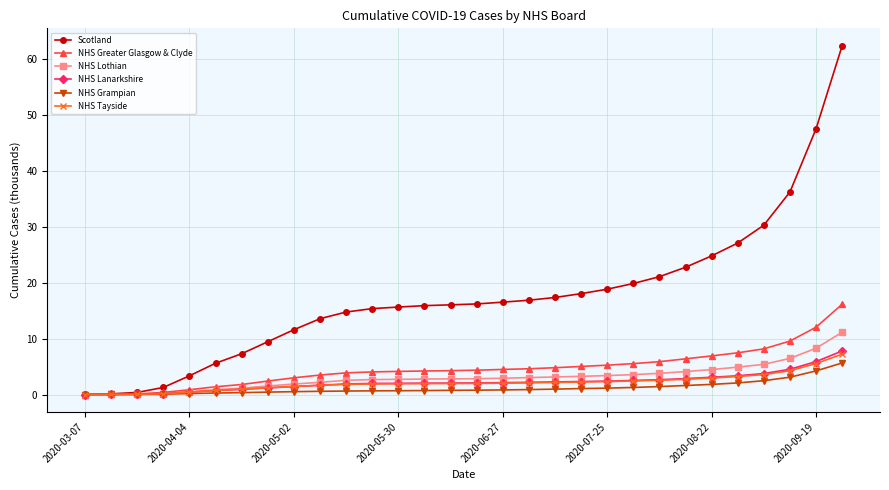

How many lines are shown in the chart?

6